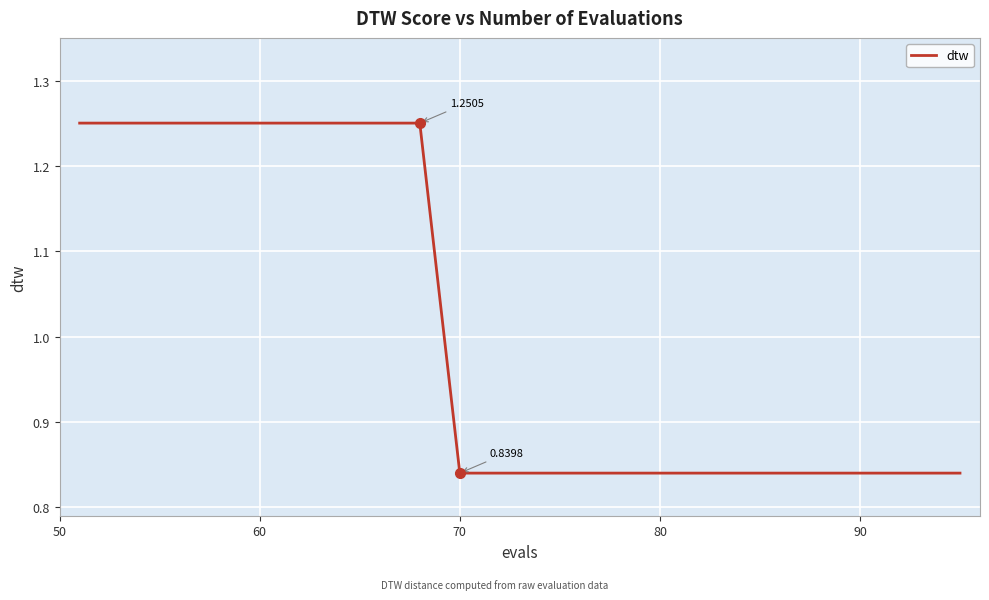

What is the difference between the maximum and minimum values?

0.4